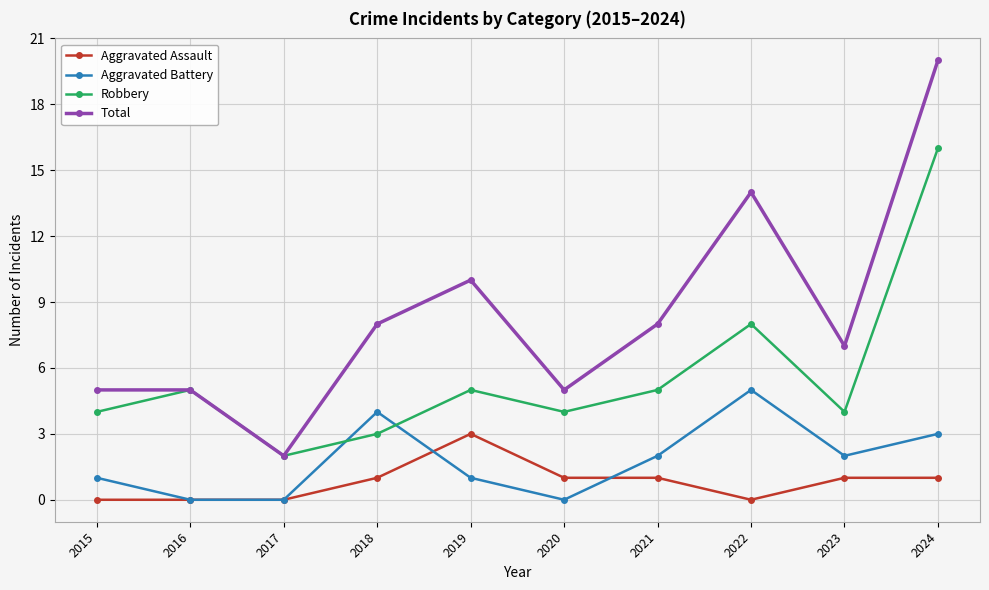

What is the difference between the maximum and minimum values in the Aggravated Battery series?

5